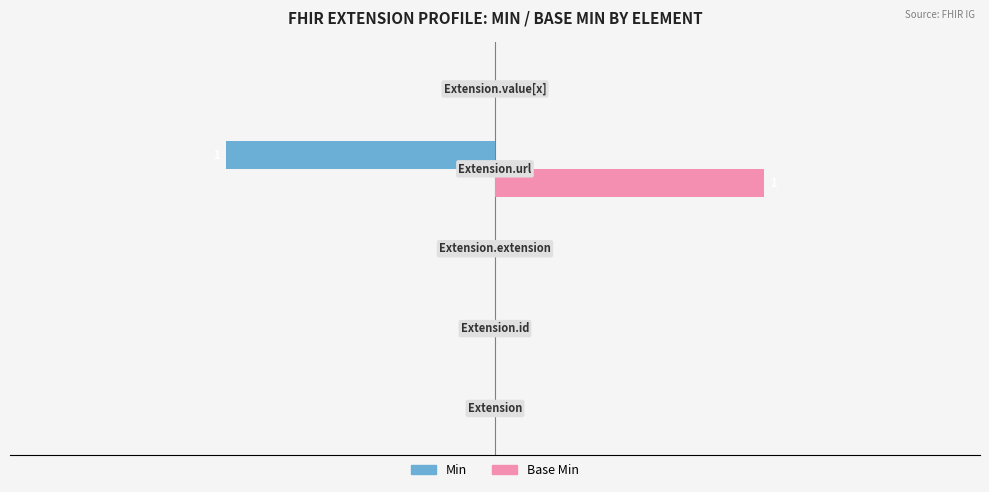

Reading left to right, transcribe all the data shown in this chart.

Min: −2.0=0	−1.5=0	−1.0=0	−0.5=-1	0.0=0
Base Min: −2.0=0	−1.5=0	−1.0=0	−0.5=1	0.0=0